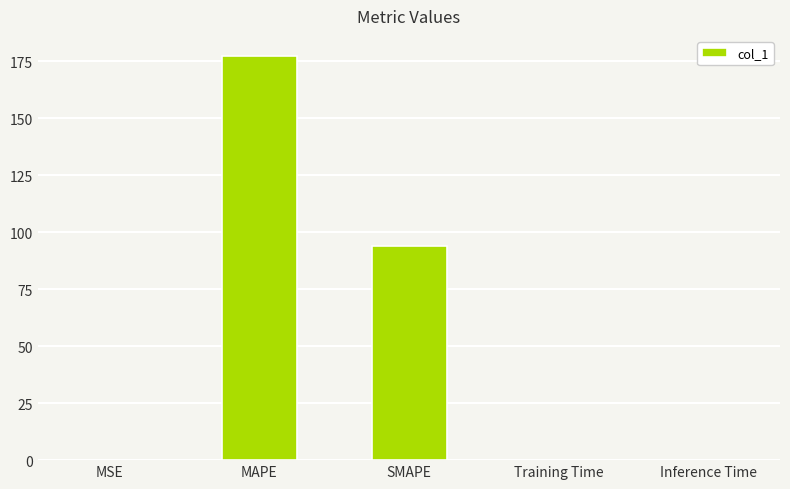

True or false: the data shows 76.6 at MAPE.

False